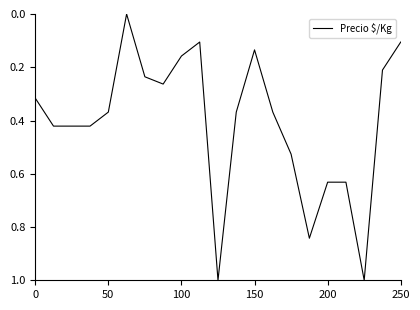

What is the greatest value displayed?

1.0